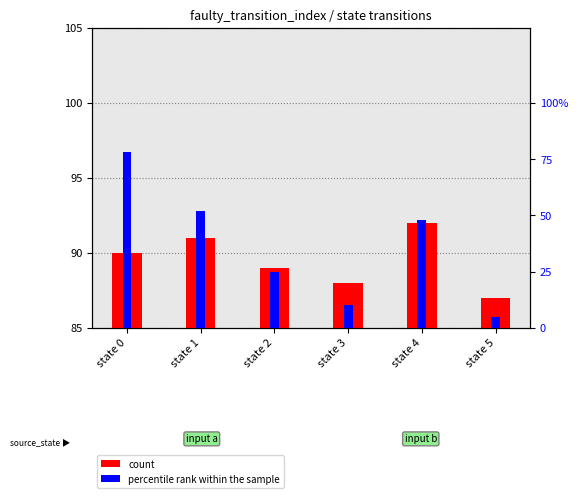

Does the chart contain any negative values?

No